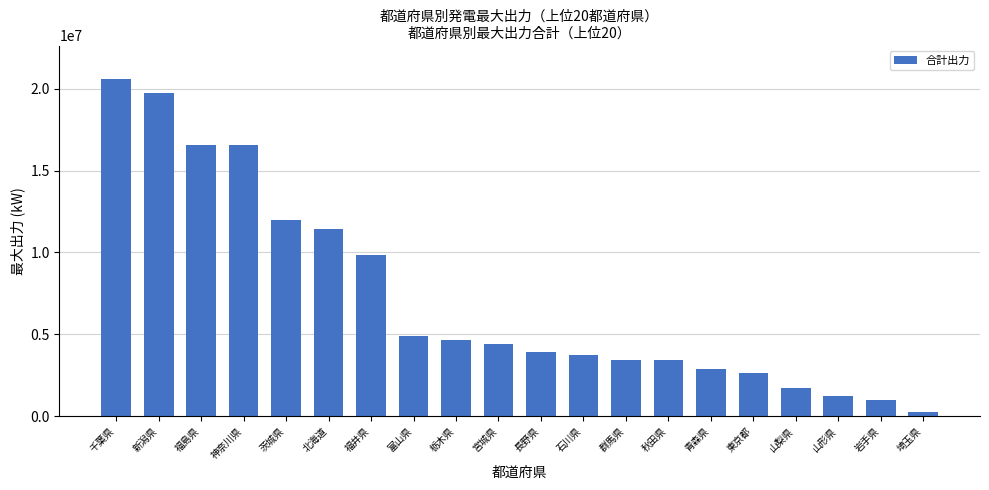

What is the greatest value displayed?

20586622.0